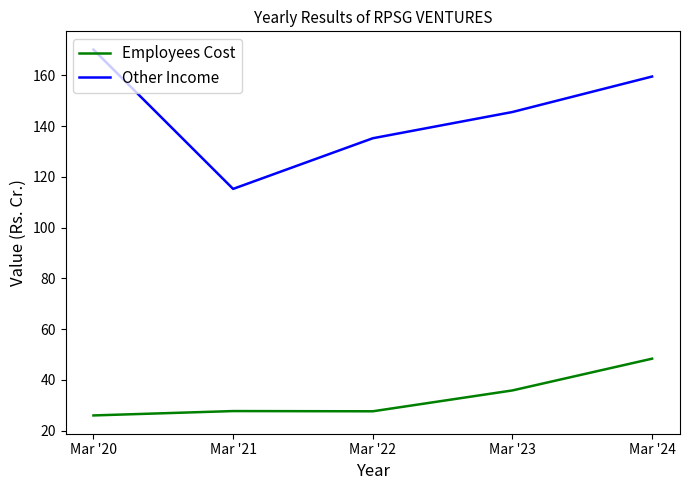

At which category does the chart reach its peak across all series?

Mar '20